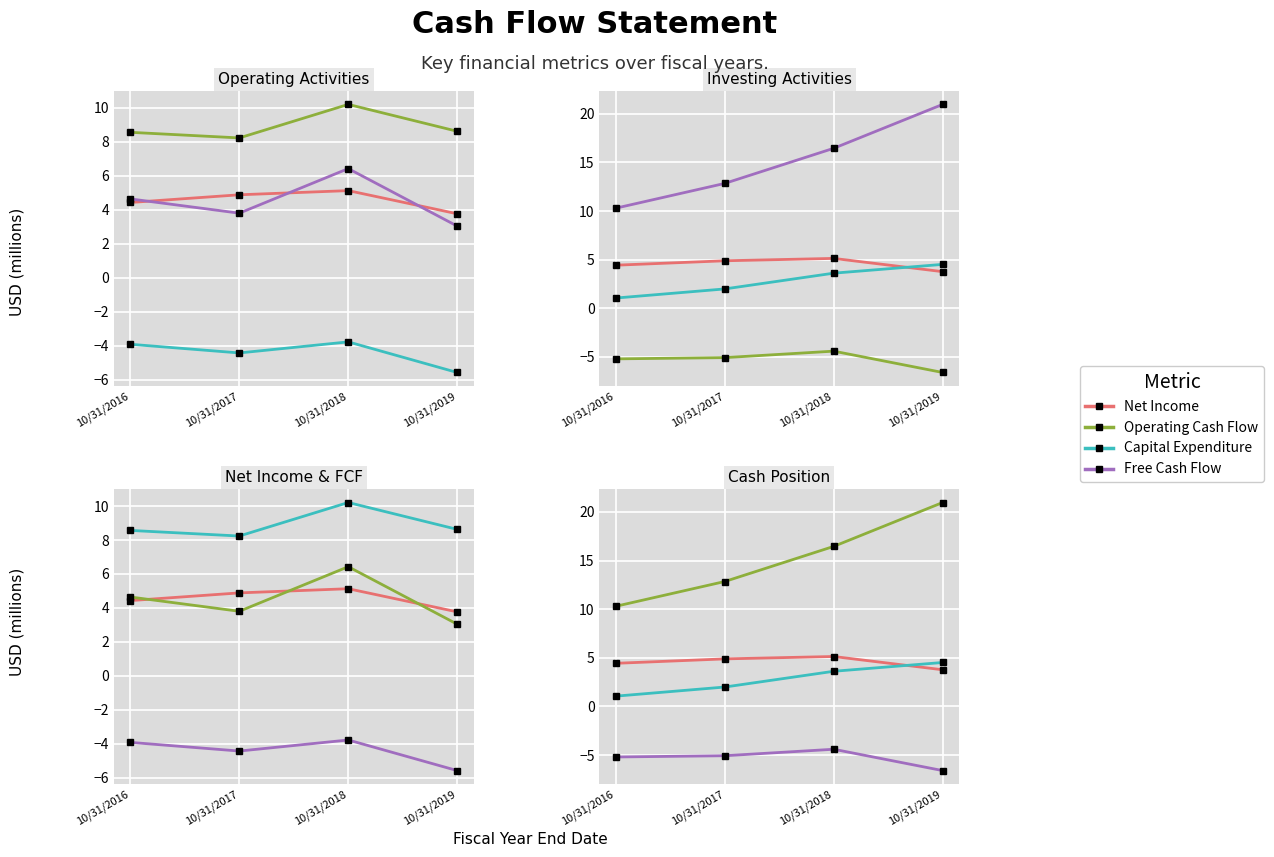

What is the total value across all series at 10/31/2018?

18.0